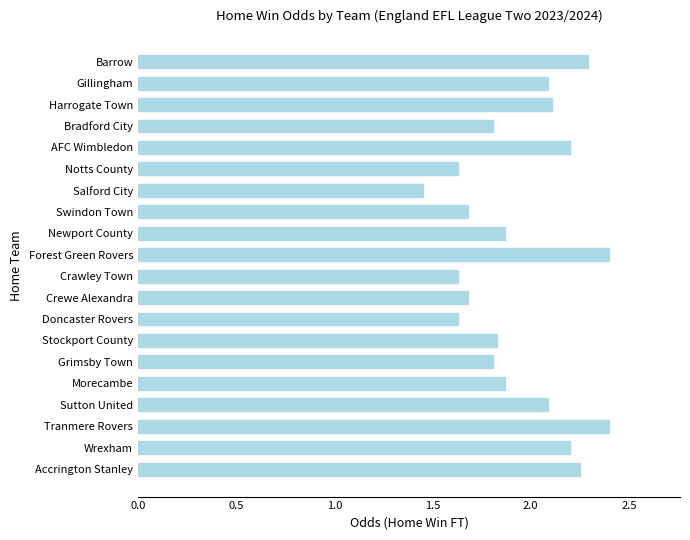

Is it true that the value at Wrexham is 2.2?

True